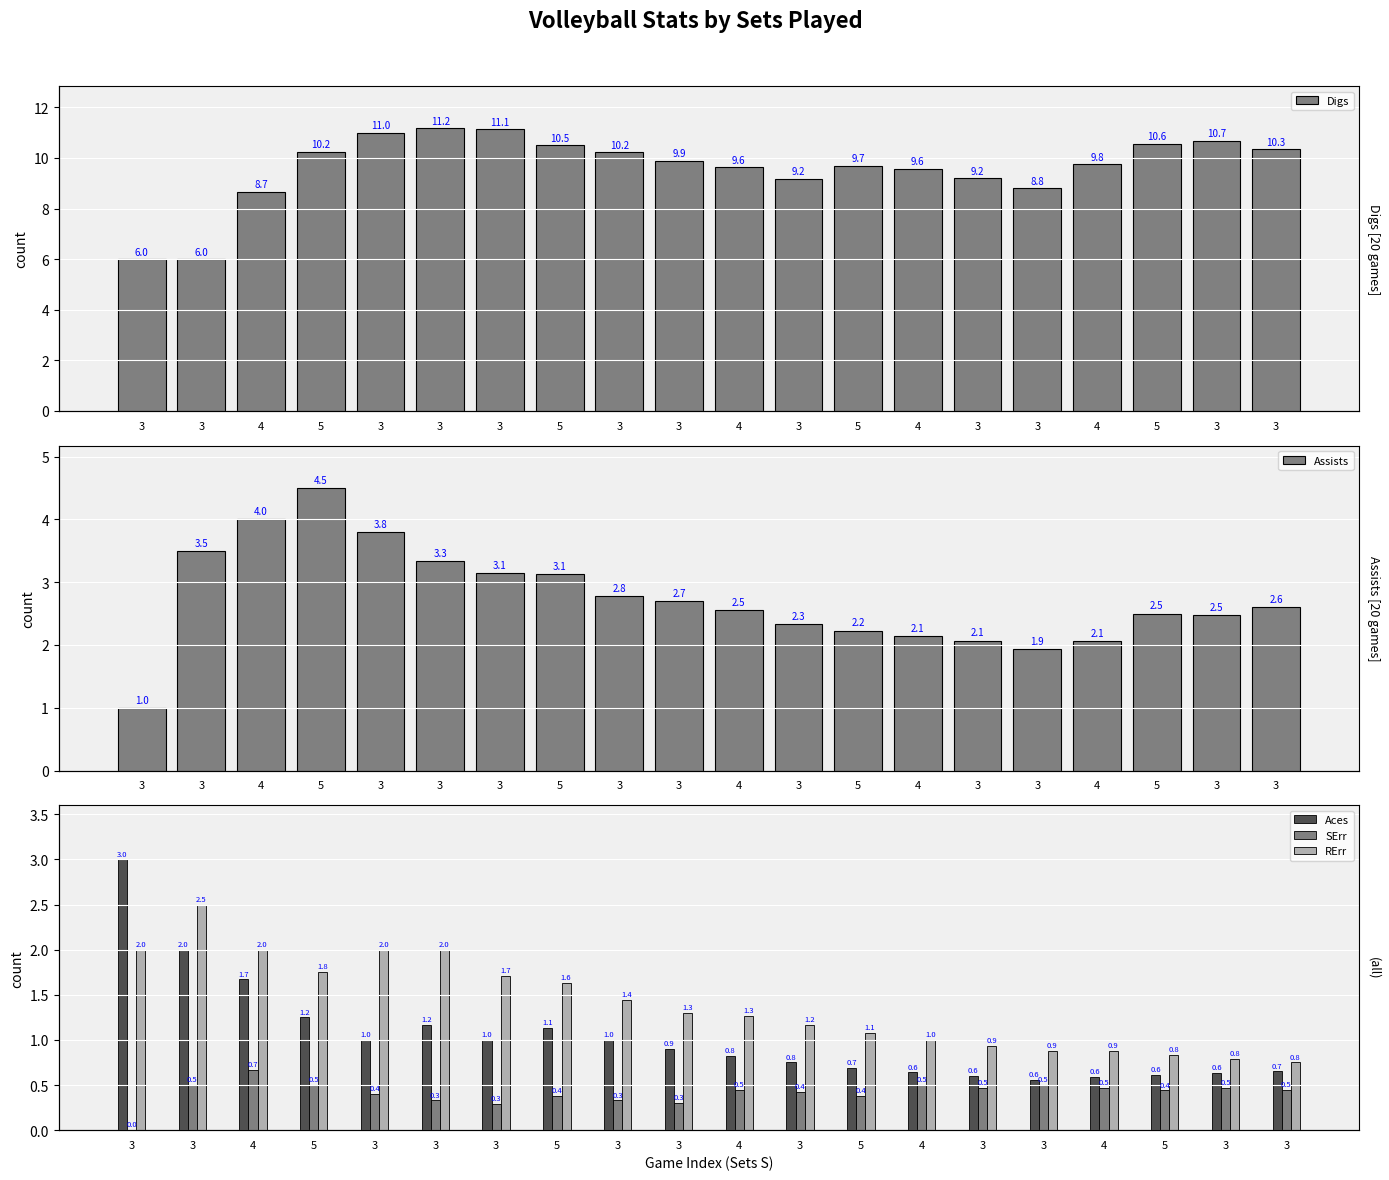

What is the average value of the RErr series?

1.4